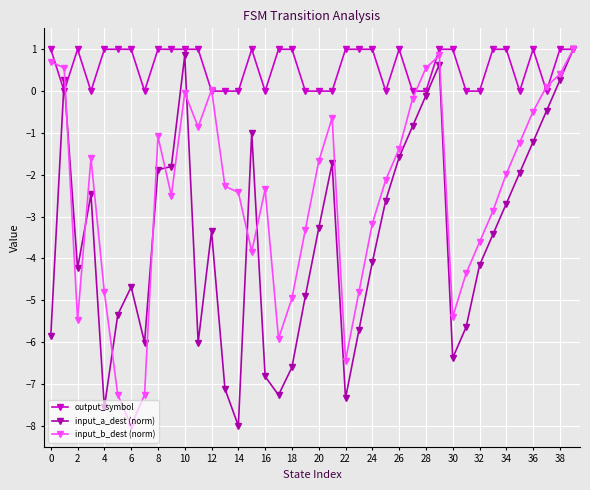

True or false: input_a_dest (norm) has more than 0 interior local peaks.

True